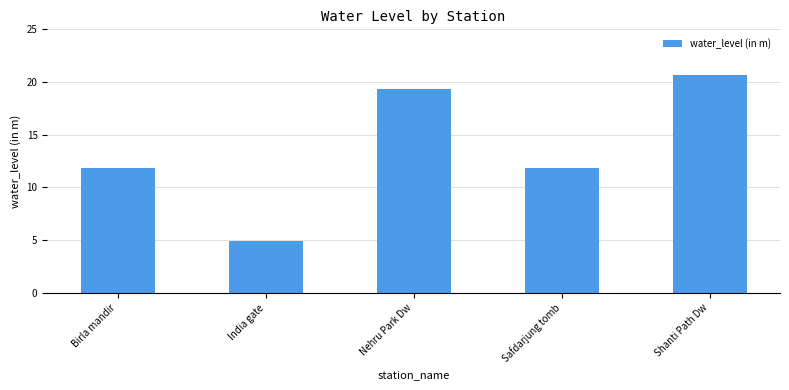

What is the greatest value displayed?

20.7